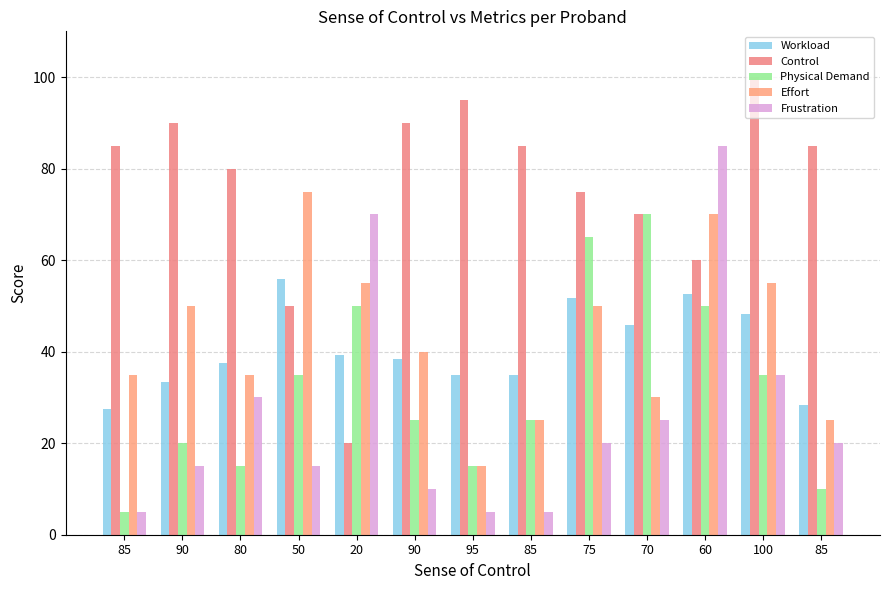

Between 85 and 90, which is larger?

90